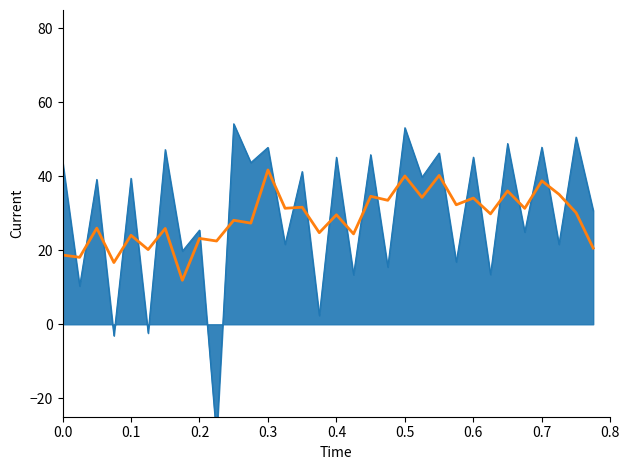

Count the number of values greater than 29.

17